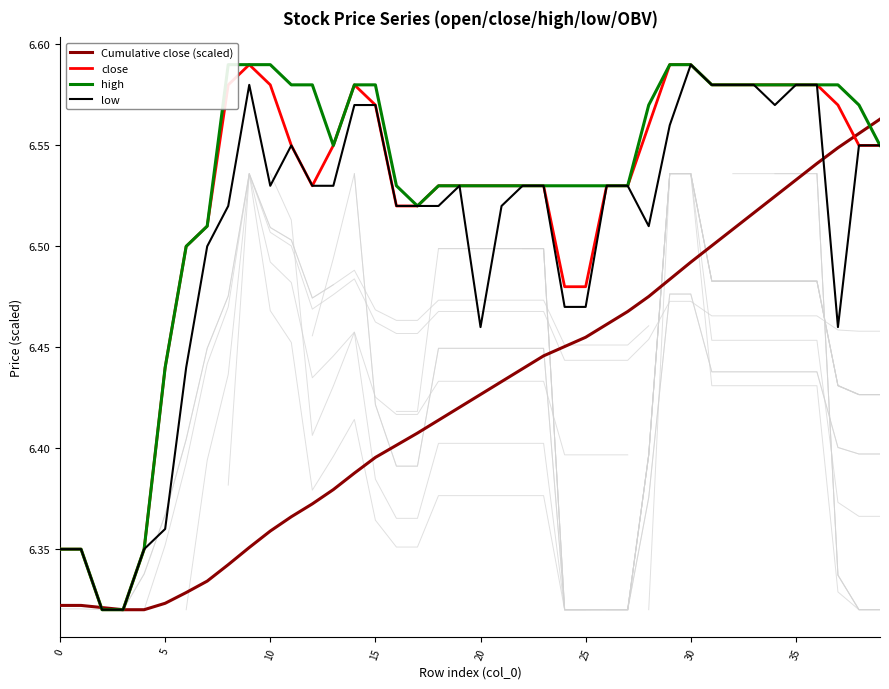

The value of high at 31 is 3.2. True or false?

False